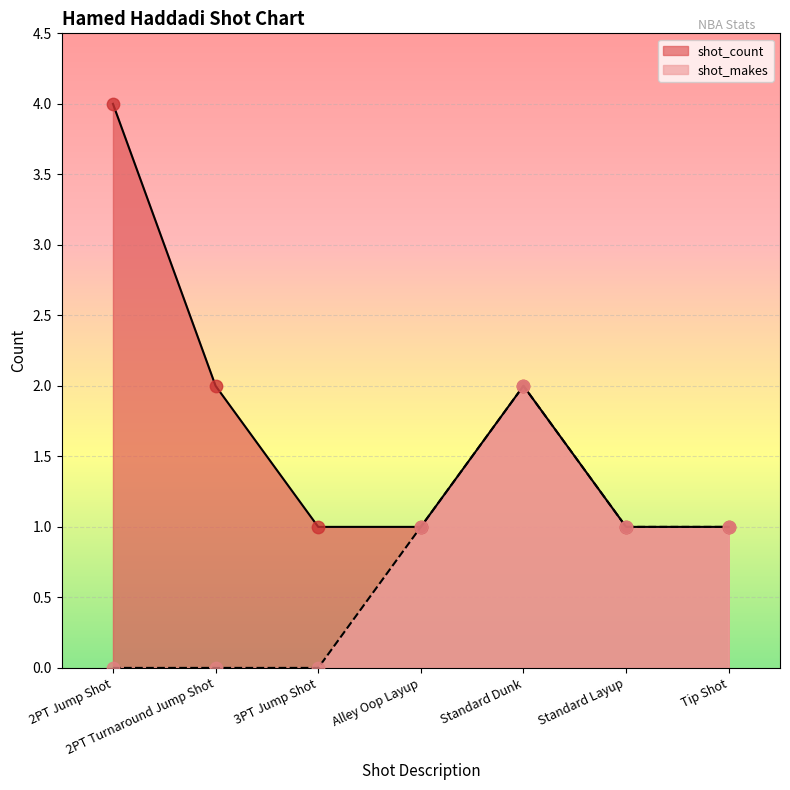

Is the value of shot_count at Standard Dunk greater than the value of shot_makes at Alley Oop Layup?

Yes